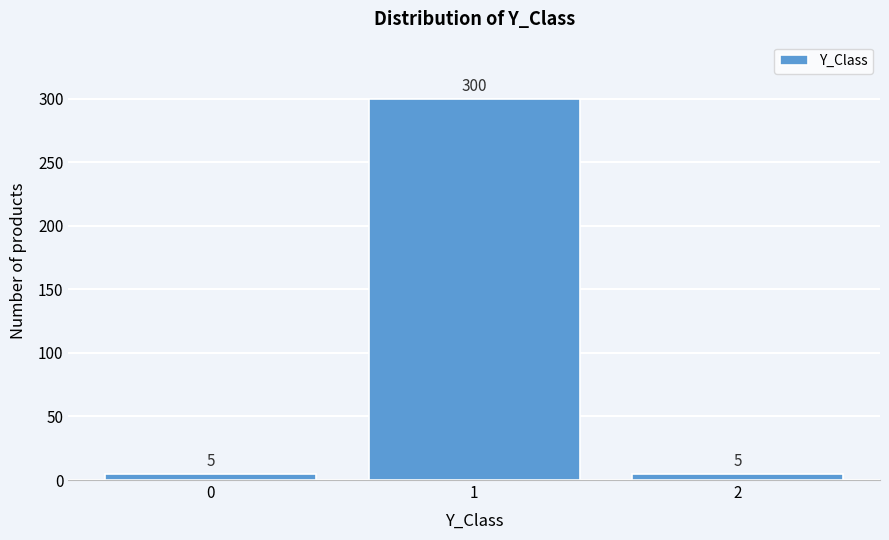

Reading left to right, list all the values displayed in this chart.

0=5	1=300	2=5